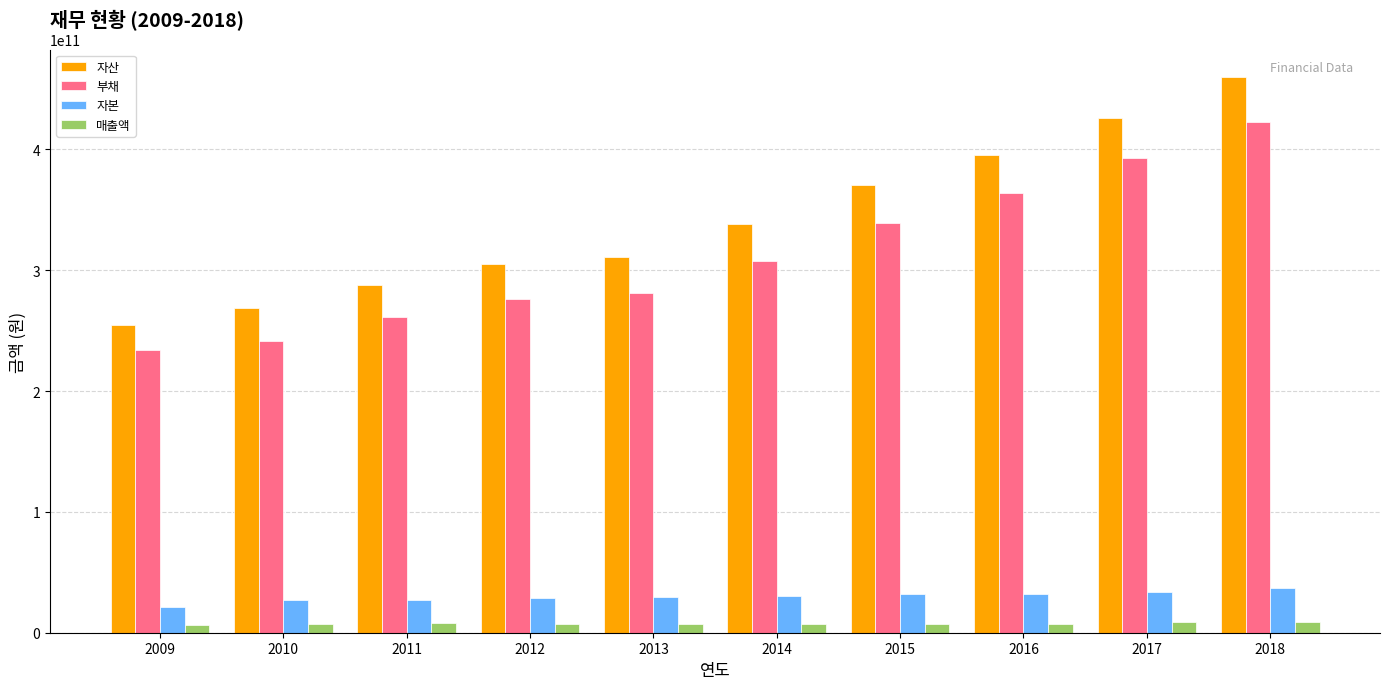

What is the difference between the second highest and minimum values in the 자산 series?

171288921000